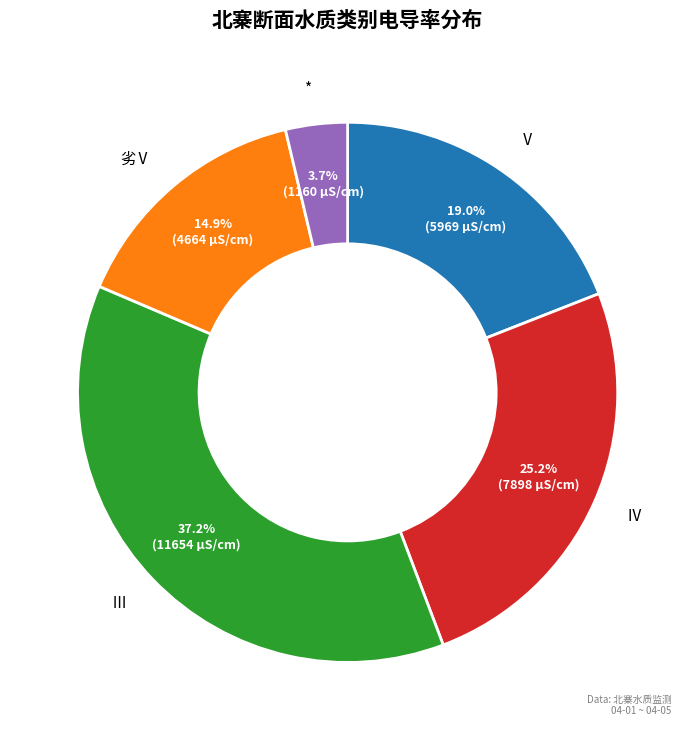

To the nearest percent, what is the average slice percentage?

20%